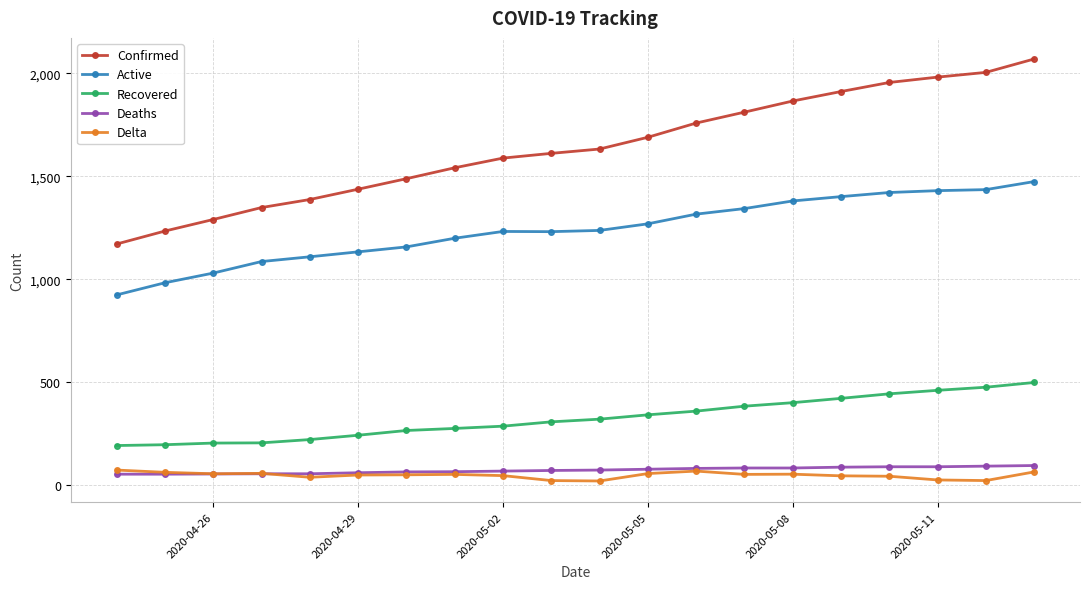

Which series has the widest spread of values?

Confirmed